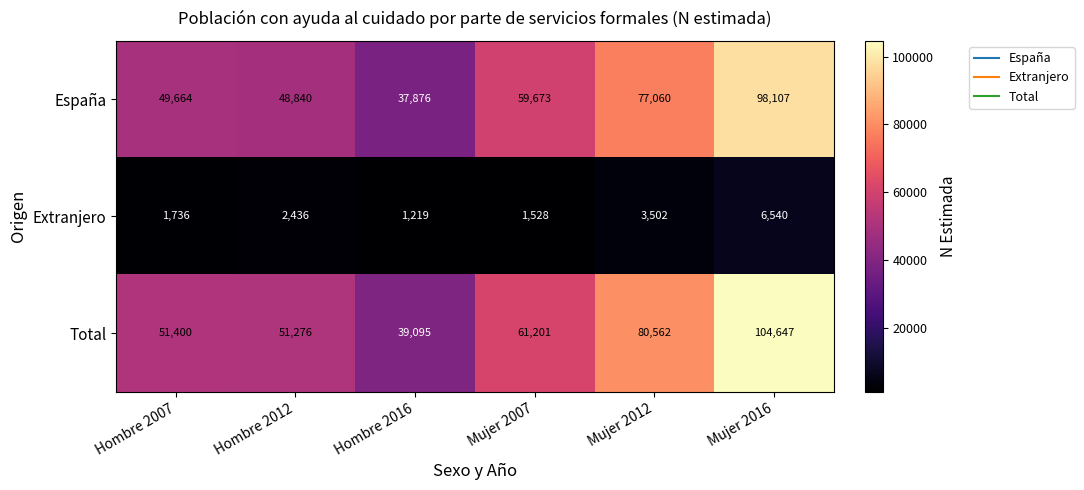

What is the difference between the highest and lowest values at Hombre 2012?

48840